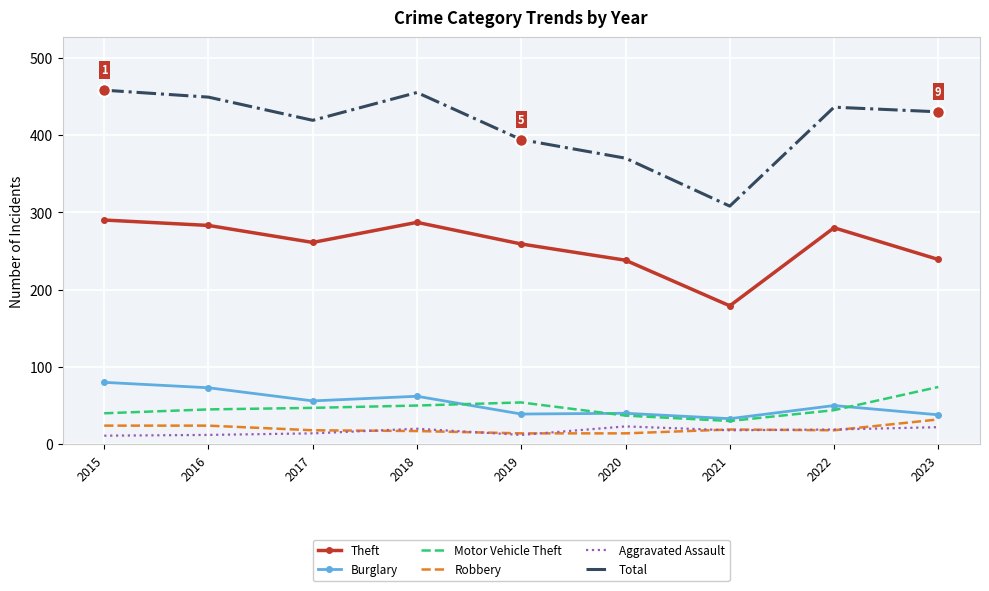

What is the difference between the maximum and minimum values in the Total series?

150